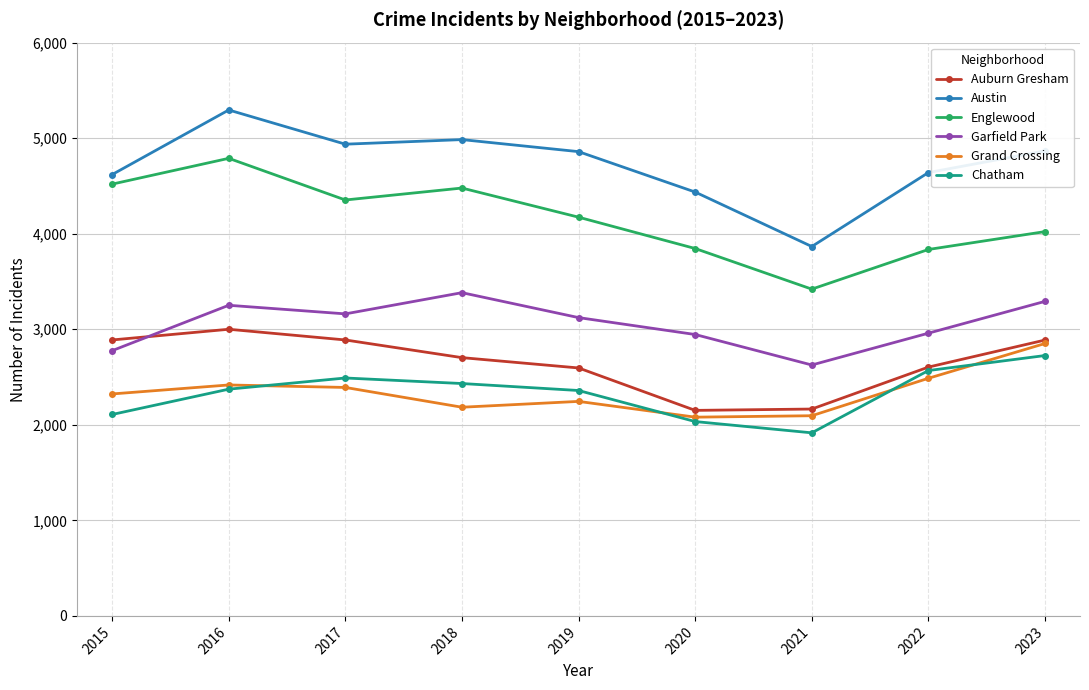

Does the chart have visible grid lines?

Yes